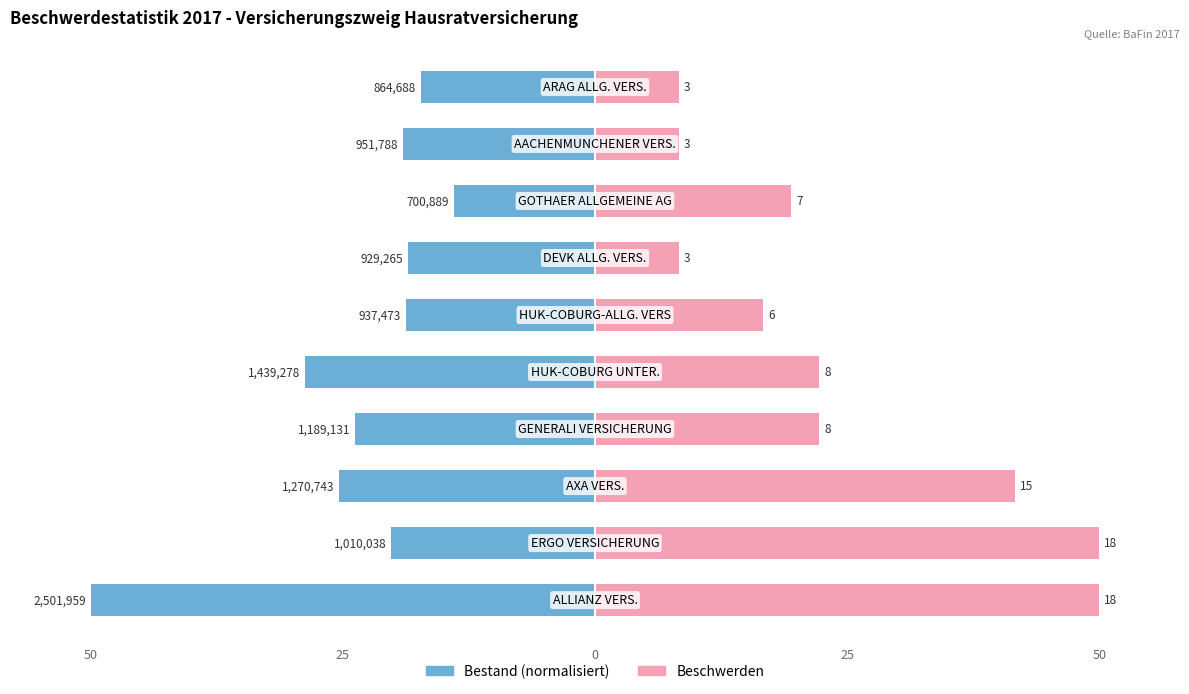

Is the value of Bestand (normalisiert) at 9 greater than the value of Beschwerden at 25?

No